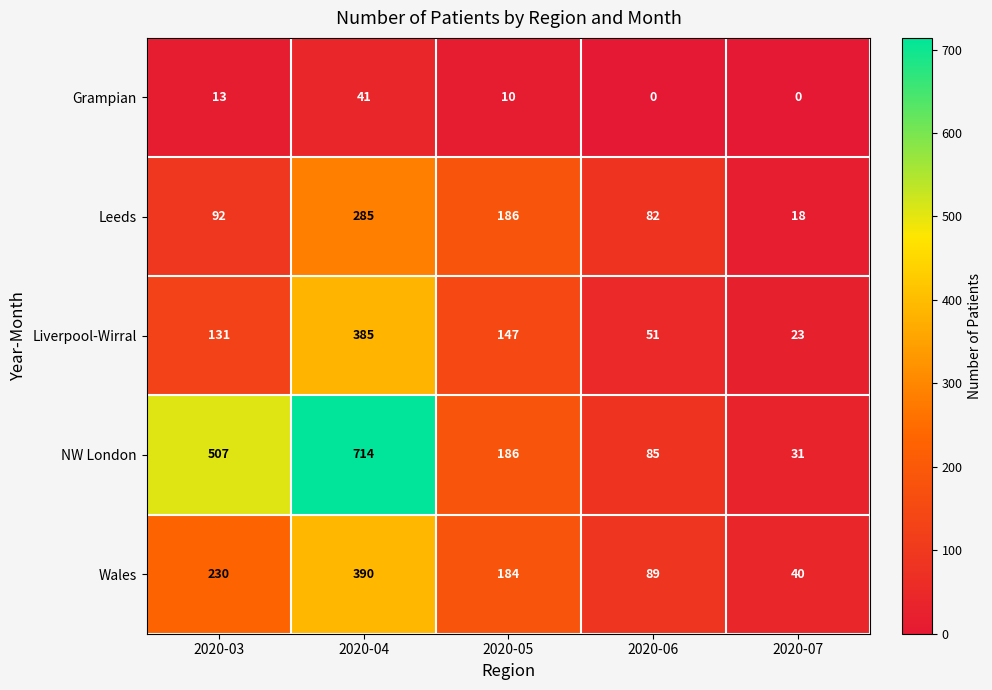

Which series has the largest total across all categories?

NW London